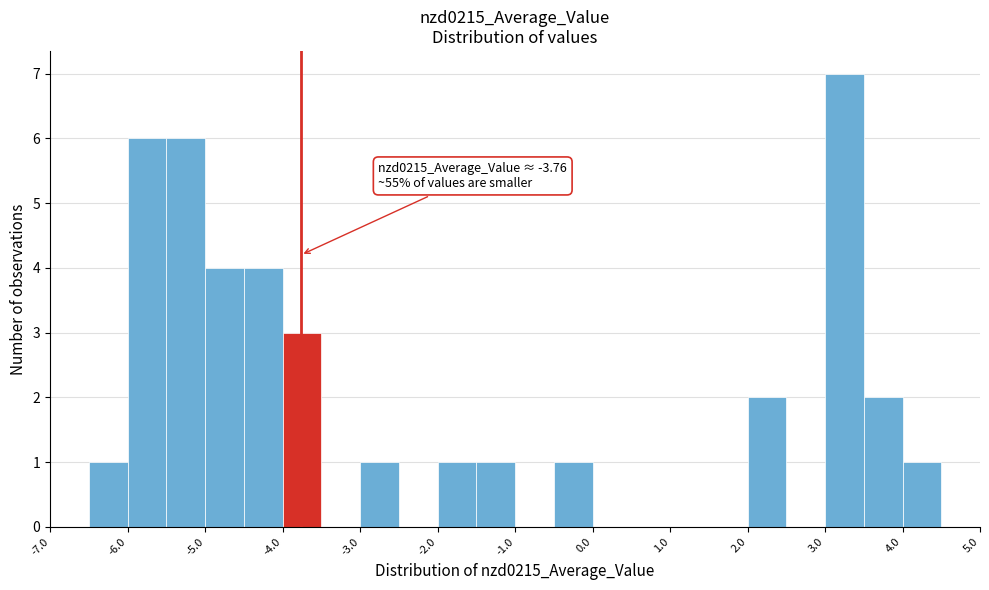

Which range on the x-axis has the tallest bar?

3.0 to 3.5